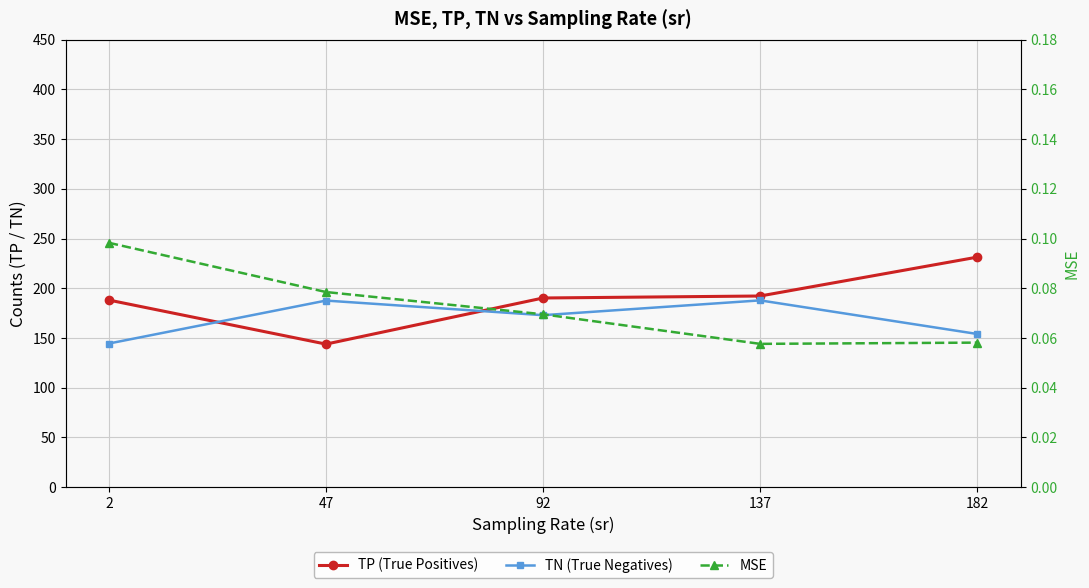

Which label corresponds to the smallest value in the chart?

137